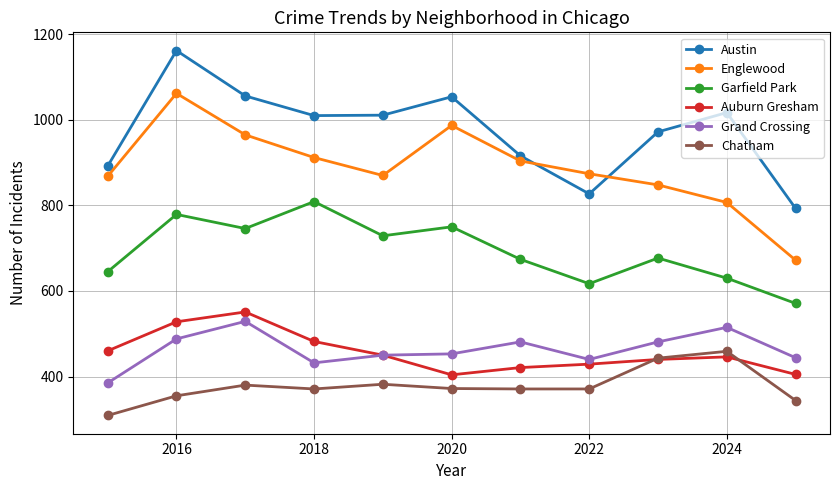

What is the minimum value for Chatham?

309